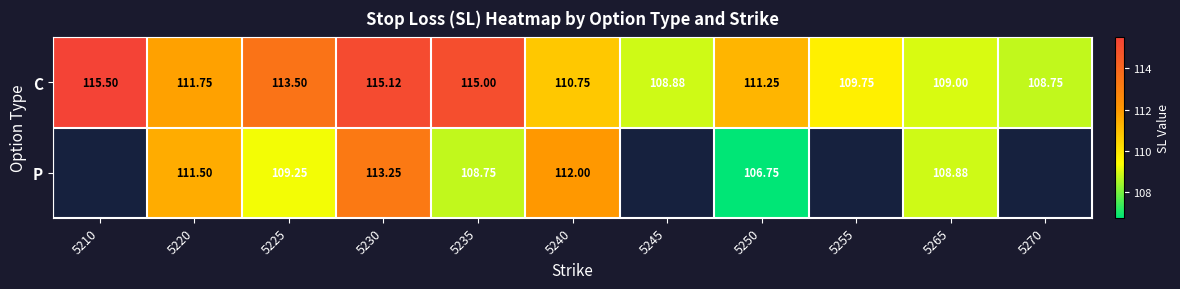

Is it true that C equals 115.0 at 5235?

True